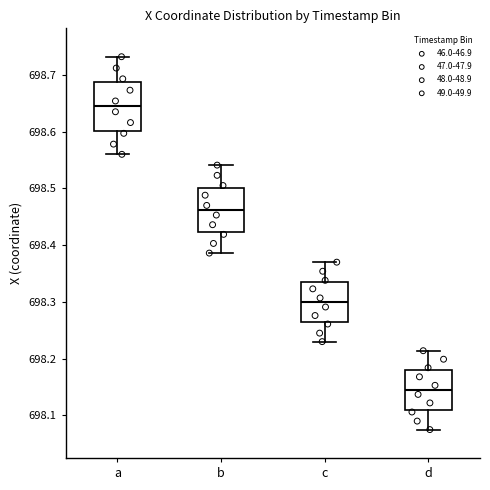

Reading left to right, transcribe this box plot: for each box, give where its median line is, the range the box spans, and where its two whiskers end, as read against the y-axis. The values are not printed on the chart, so give them approximately, as read against the axis.

a: median 698.64, box 698.60 to 698.69, whiskers 698.56 to 698.73
b: median 698.46, box 698.42 to 698.50, whiskers 698.39 to 698.54
c: median 698.30, box 698.26 to 698.33, whiskers 698.23 to 698.37
d: median 698.15, box 698.11 to 698.18, whiskers 698.08 to 698.21